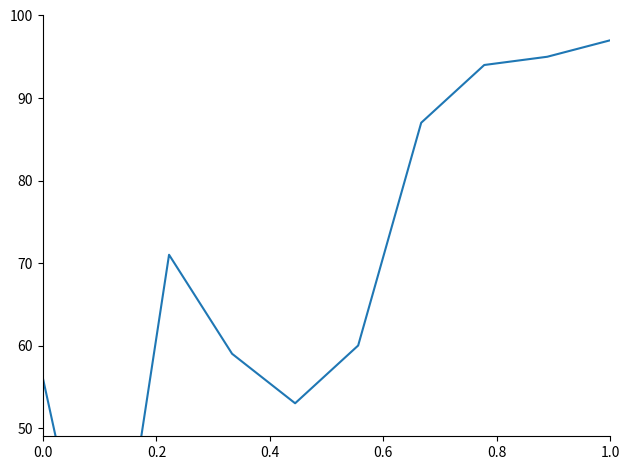

How many interior local valleys (lower than both neighbors) does the data have?

2